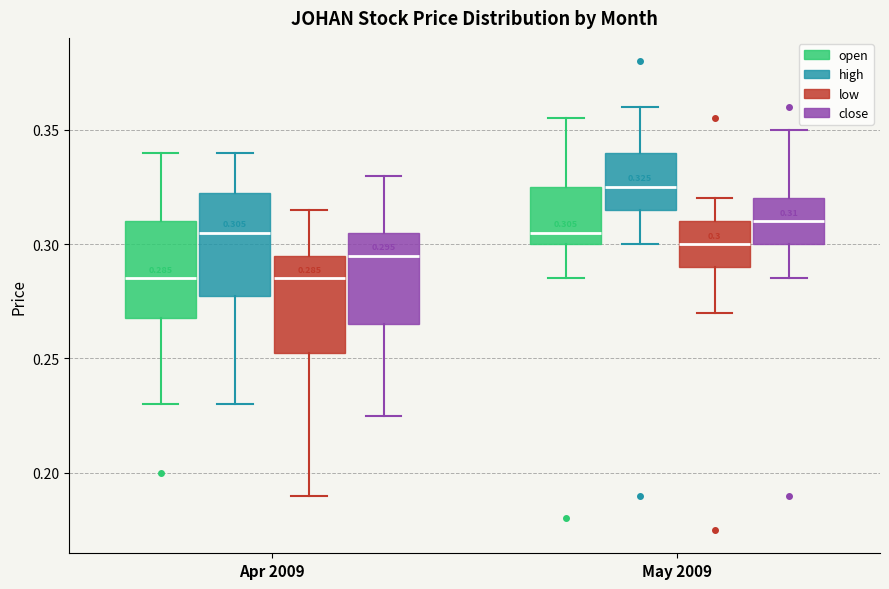

Which box's median line is the highest?

May 2009 (high)